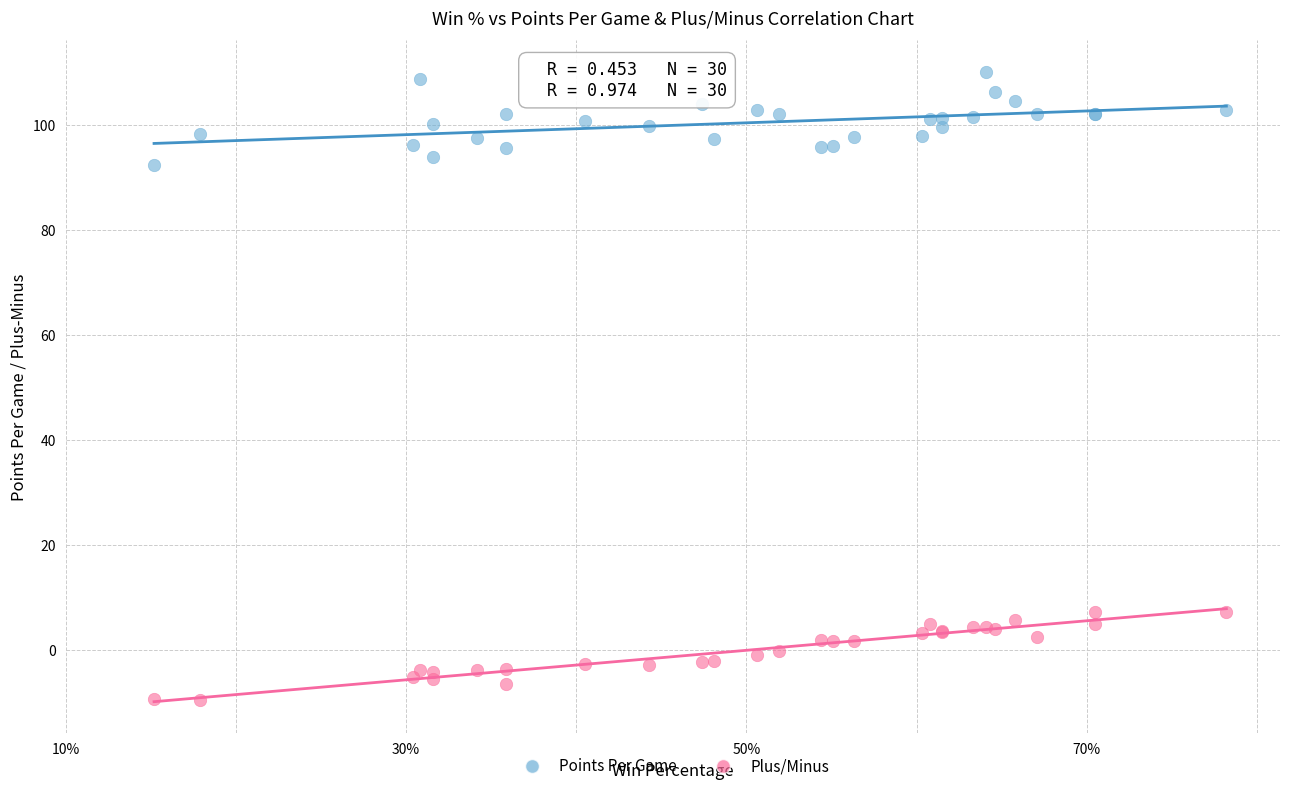

Which series reaches the maximum Y coordinate?

Points Per Game